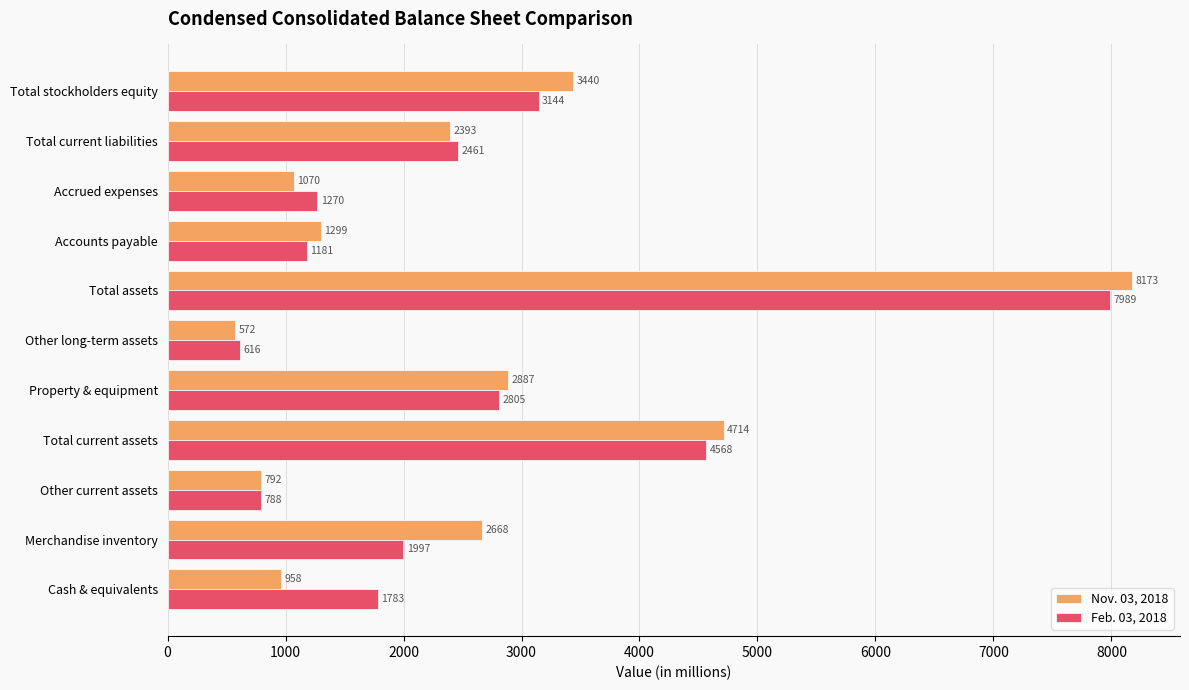

What is the maximum value for Nov. 03, 2018?

8173